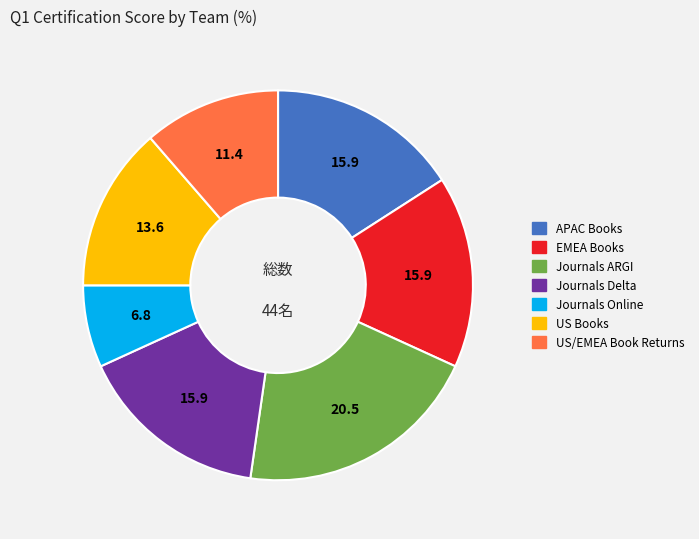

How many segments does this pie chart have?

7